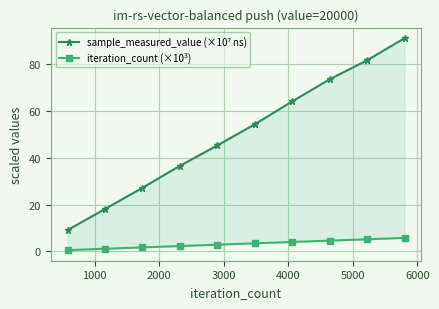

Rank the series by their maximum value, from lowest to highest.

iteration_count (×10³), sample_measured_value (×10⁷ ns)